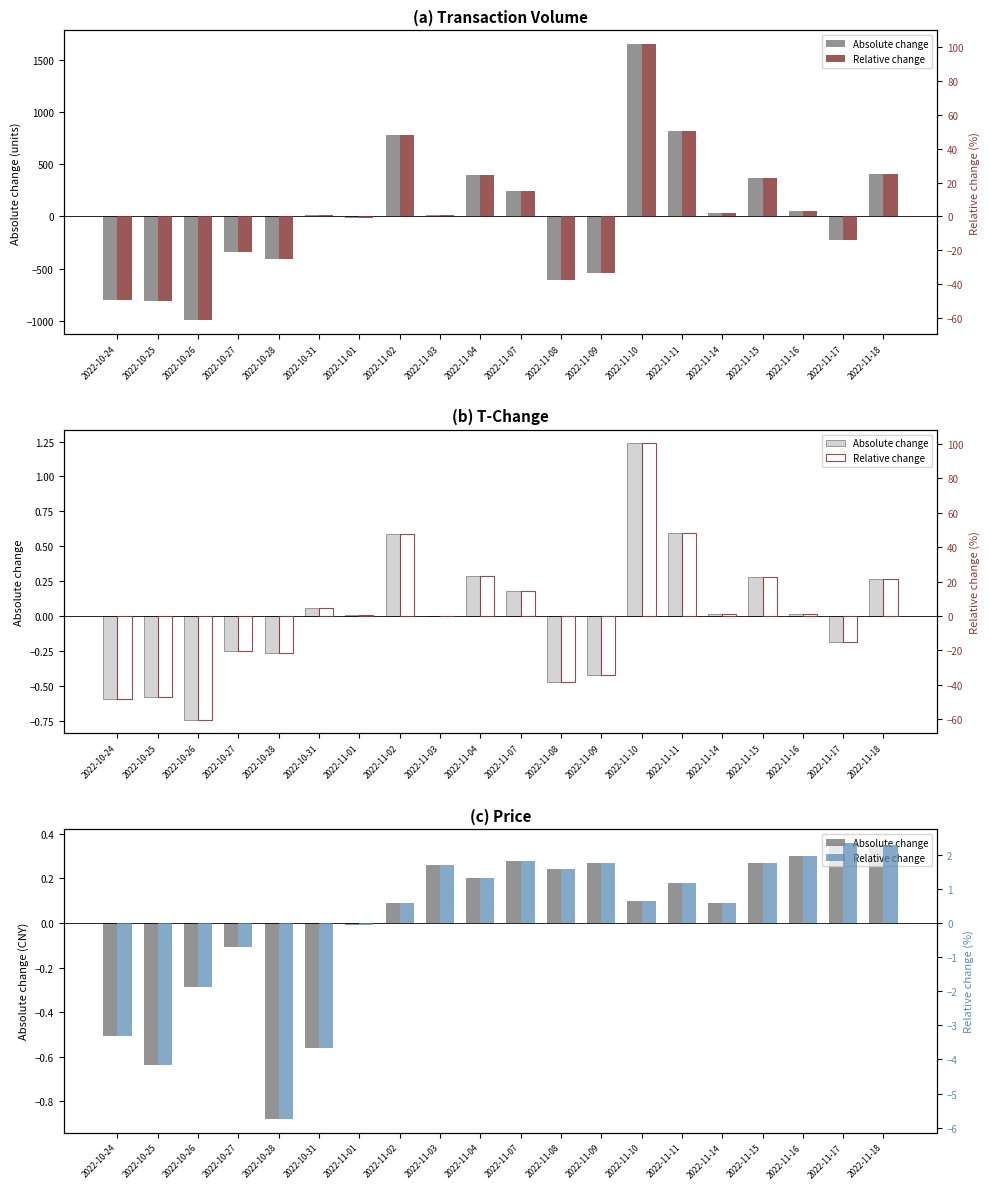

How many bars are there in each group?

2